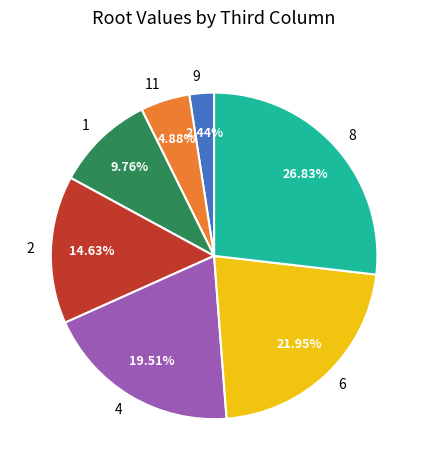

Approximately how many times larger is the value at 8 compared to 9?

11.0